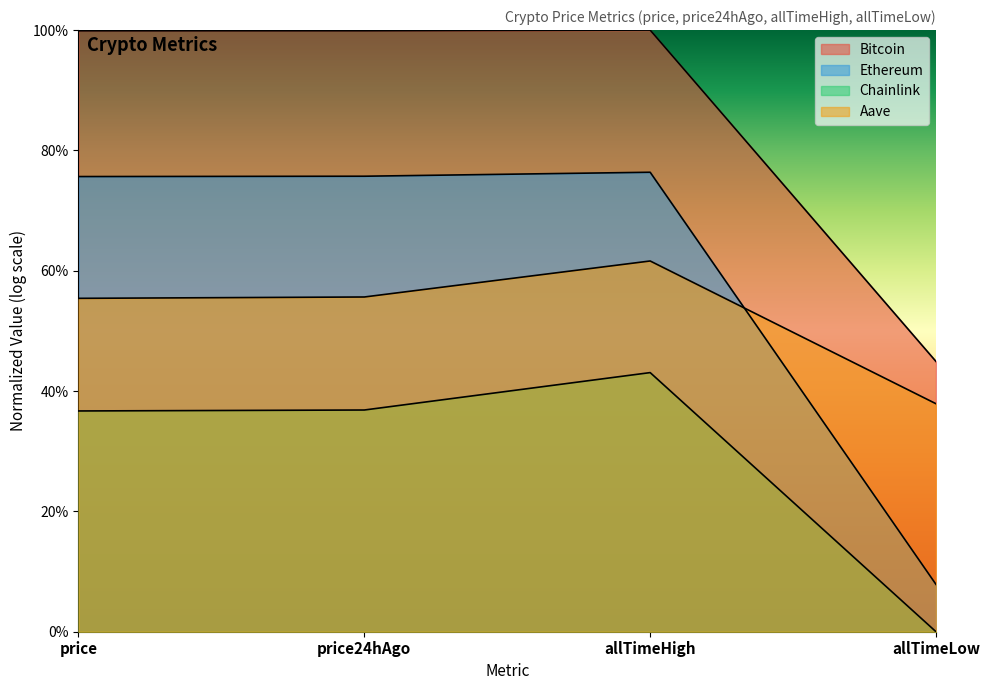

Which category has the lowest value in the Ethereum series?

allTimeLow